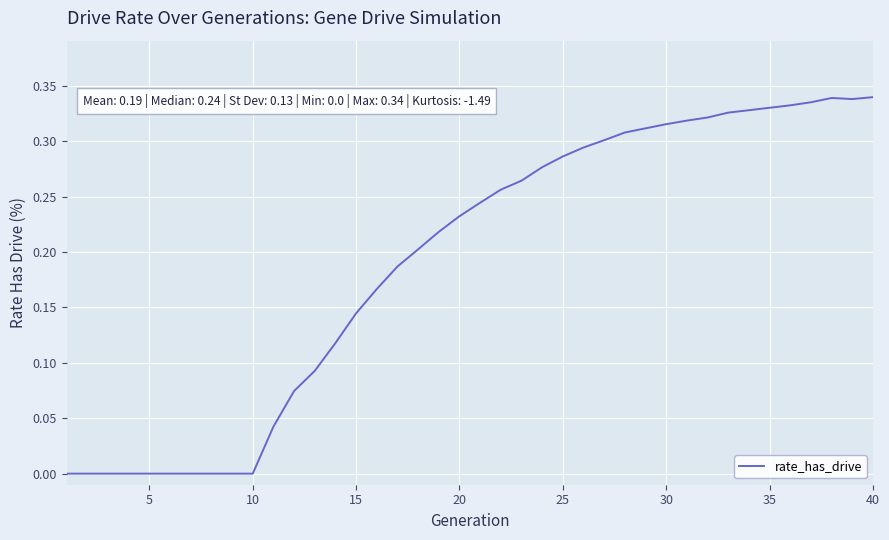

Is this an area chart (filled region under the line)?

No